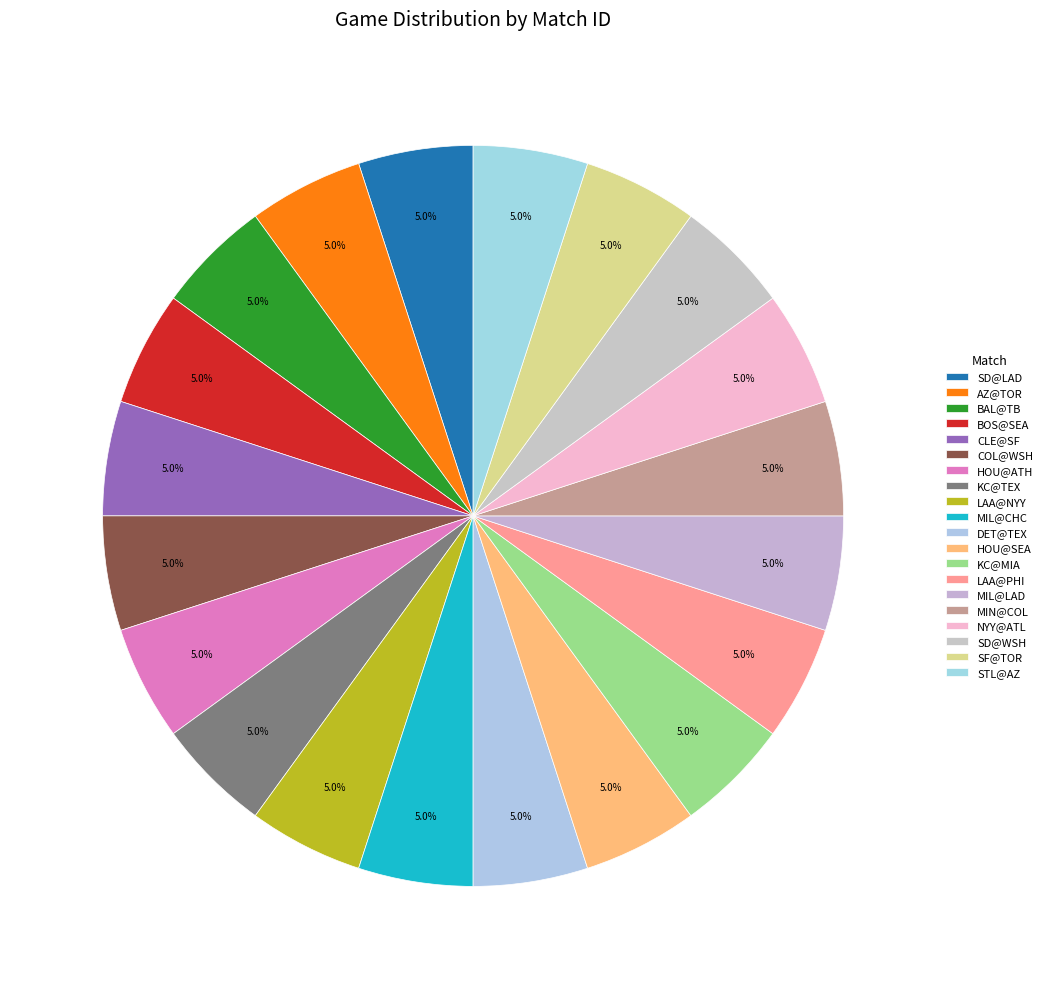

How many slices are in this pie chart?

20